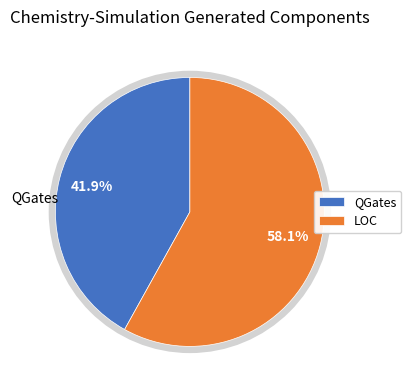

True or false: QGates accounts for 54% of the total.

False